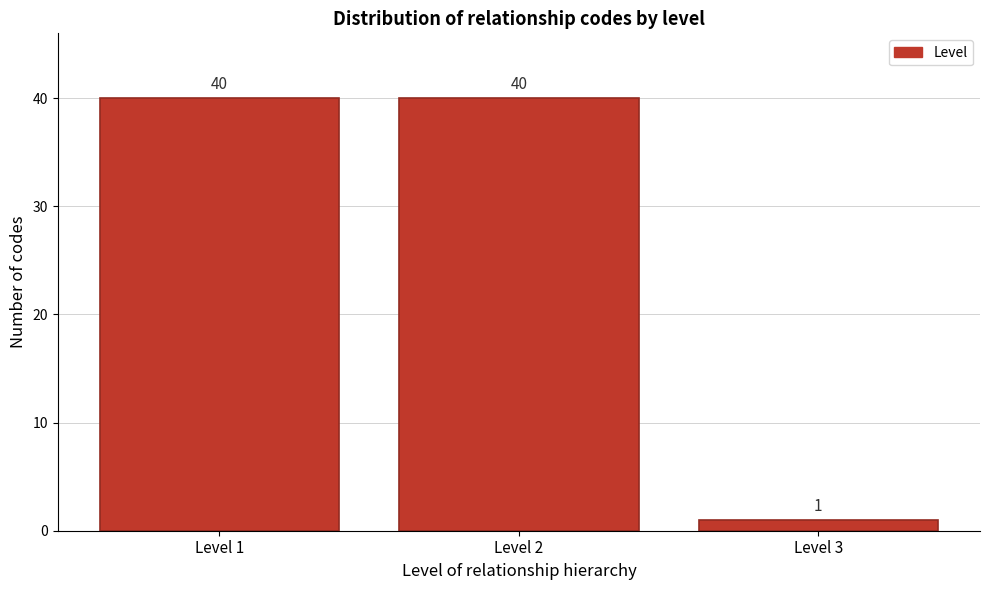

Reading right to left, list all the values displayed in this chart.

1	40	40